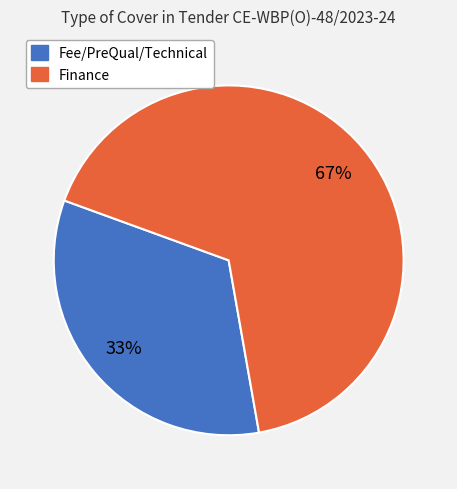

Is the sum of Finance and Fee/PreQual/Technical greater than half?

Yes